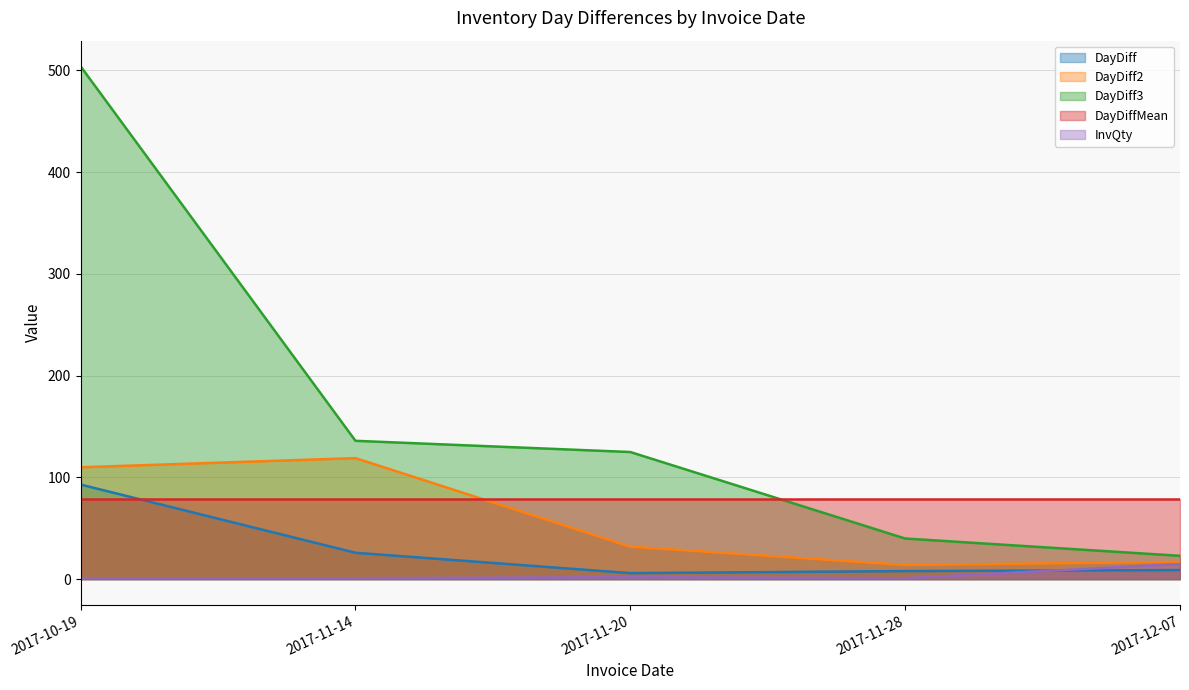

Which category has the highest value in the DayDiff series?

2017-10-19